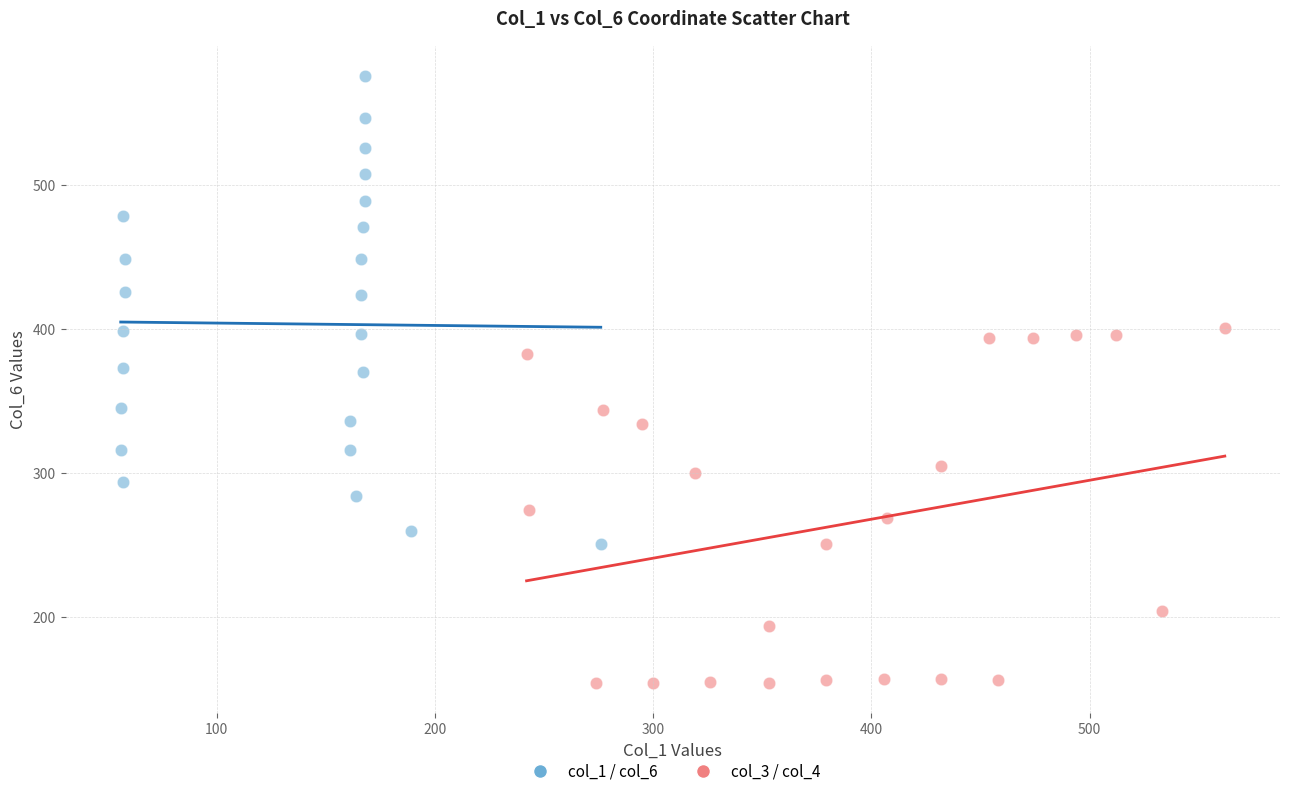

Which series reaches the minimum Y coordinate?

col_3 / col_4